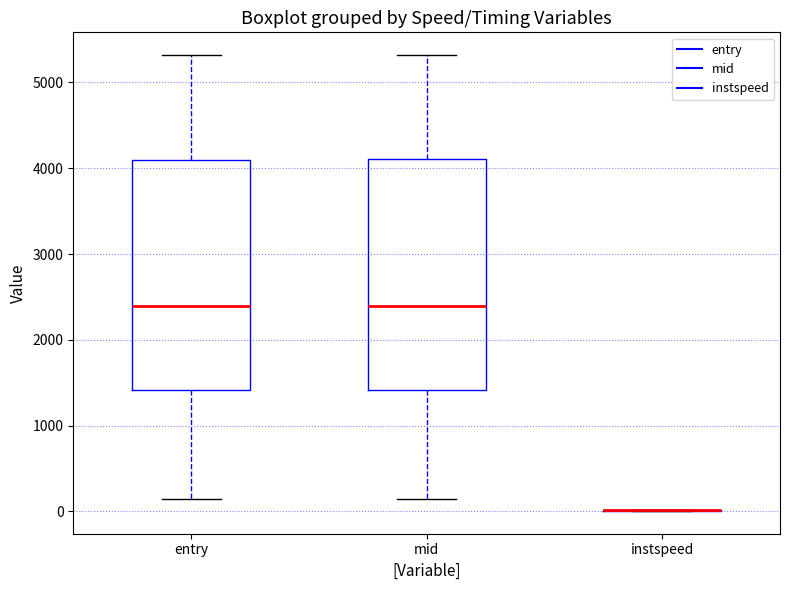

Where does the median line of the box for entry sit on the y-axis? The values are not printed on the chart, so give them approximately, as read against the axis.

2400